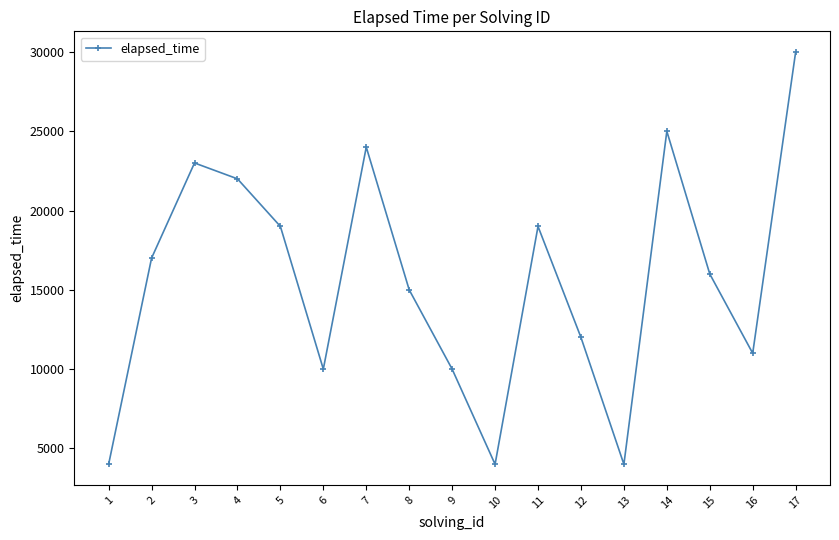

How many series are shown in this chart?

1